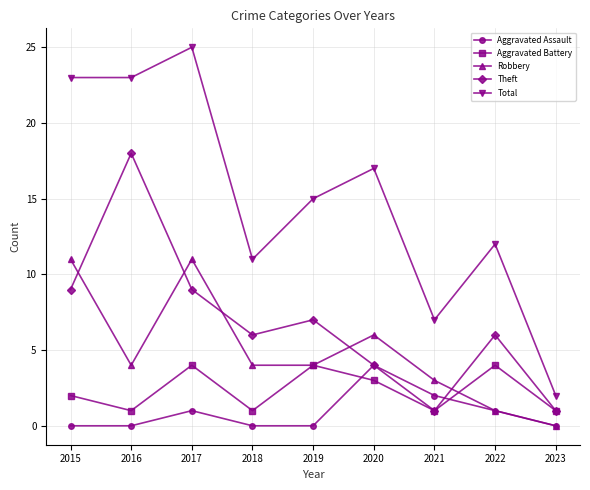

How many lines are shown in the chart?

5